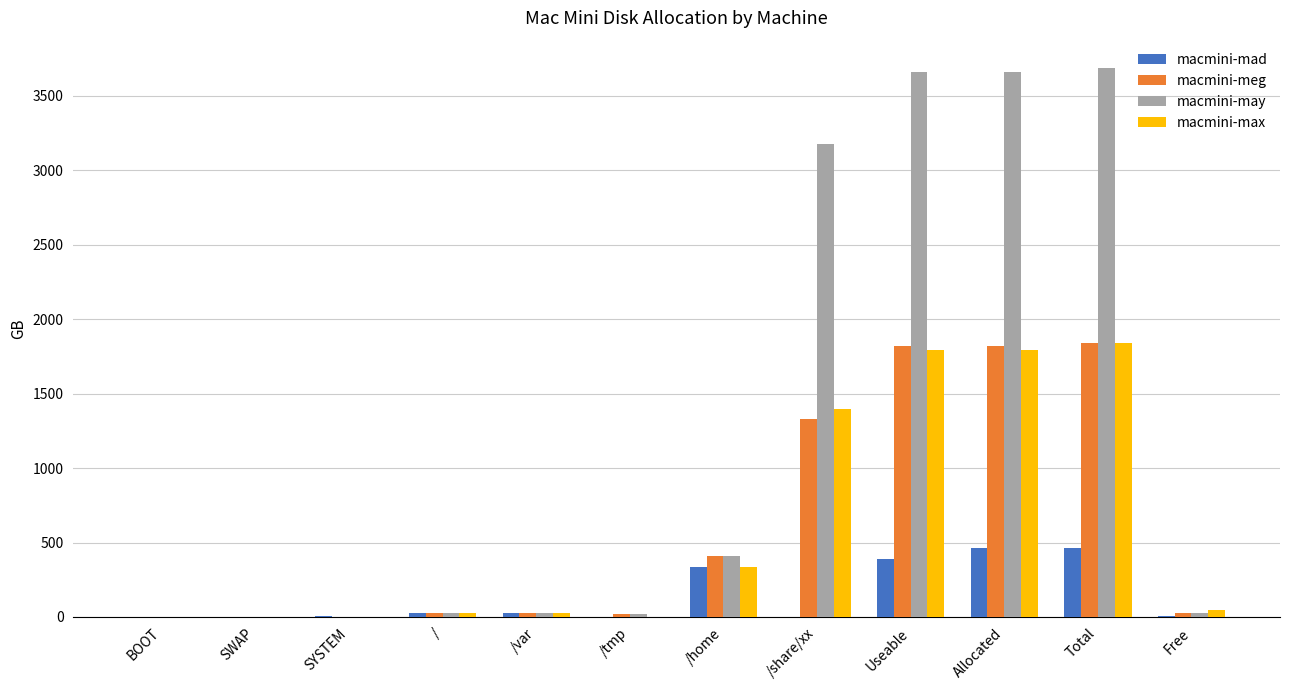

Are the bars horizontal?

No